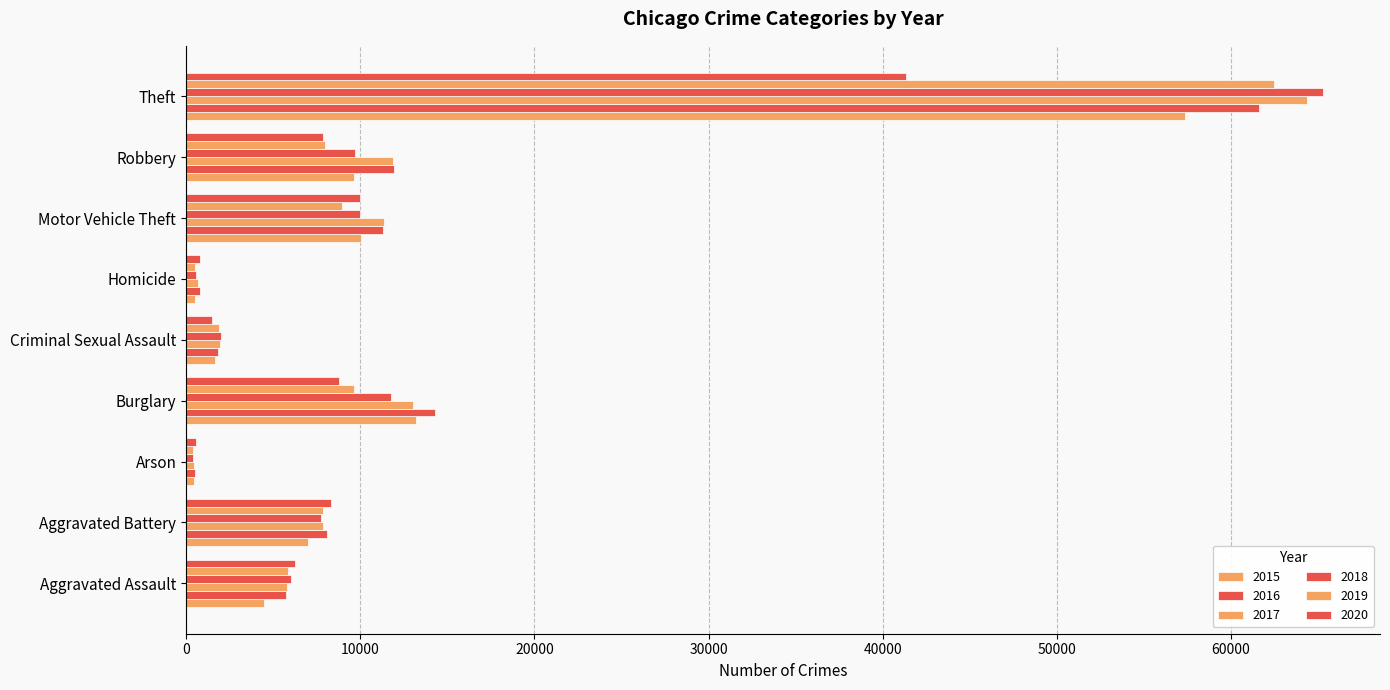

What is the difference between the 2015 values at Homicide and Robbery?

9142